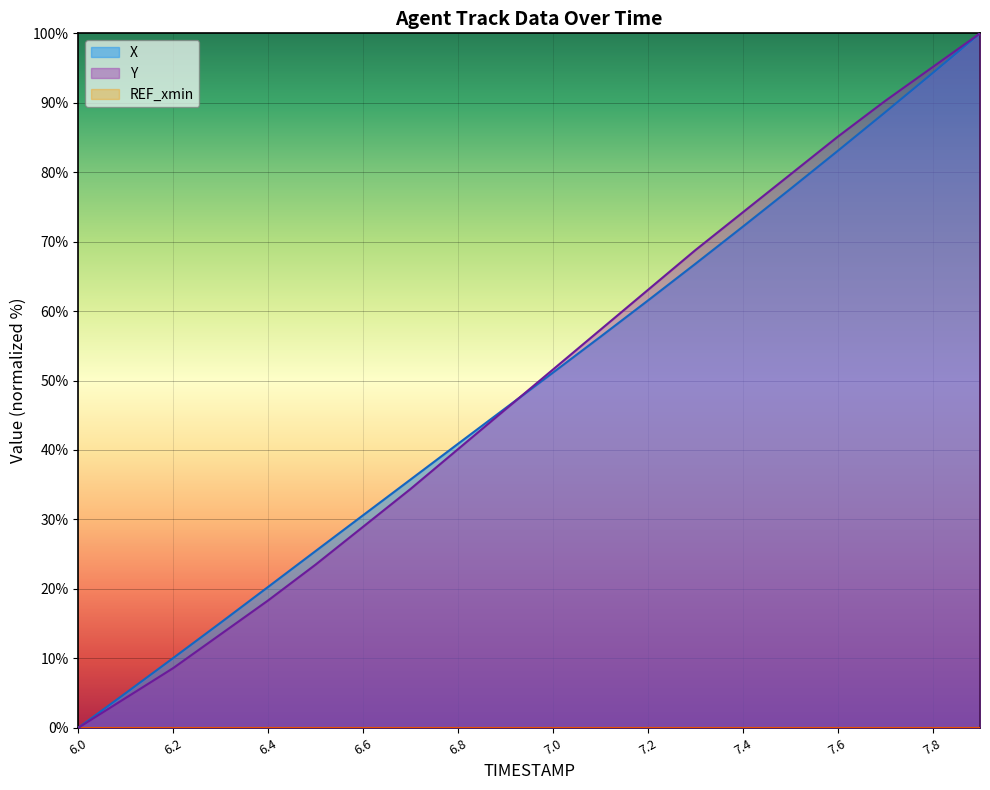

The X series shows 61.5 at 7.2. True or false?

True